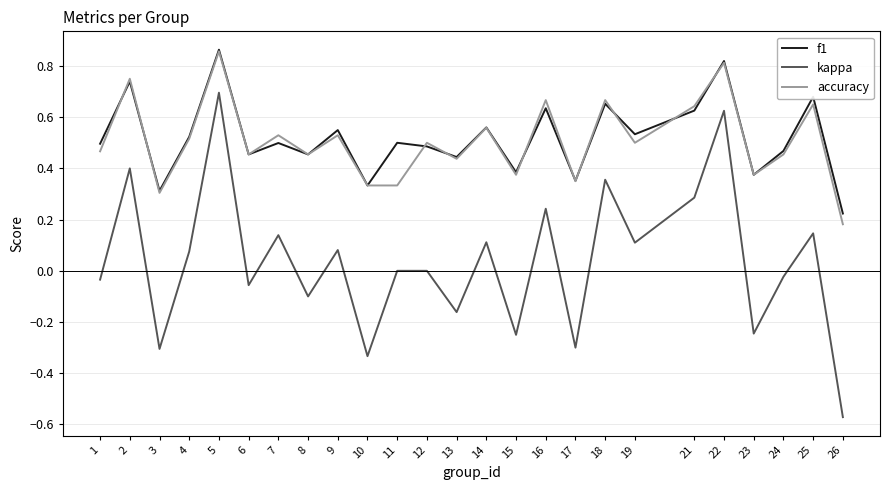

At which label does accuracy reach its peak?

5